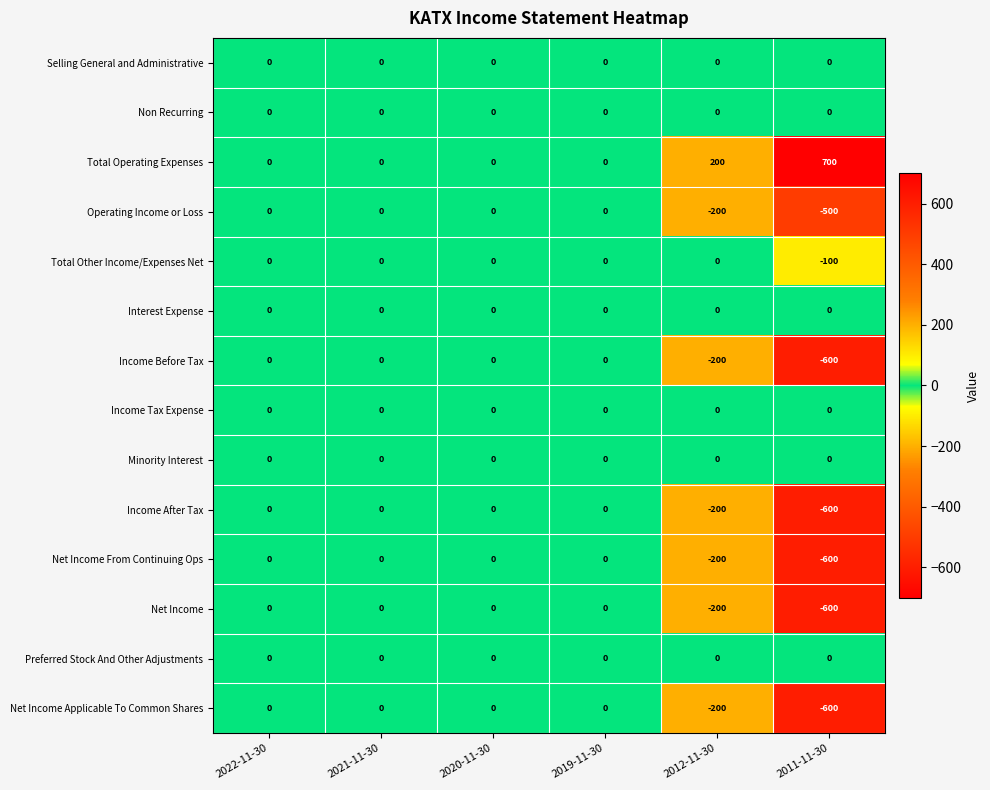

At which label is Net Income closest to -300?

2012-11-30